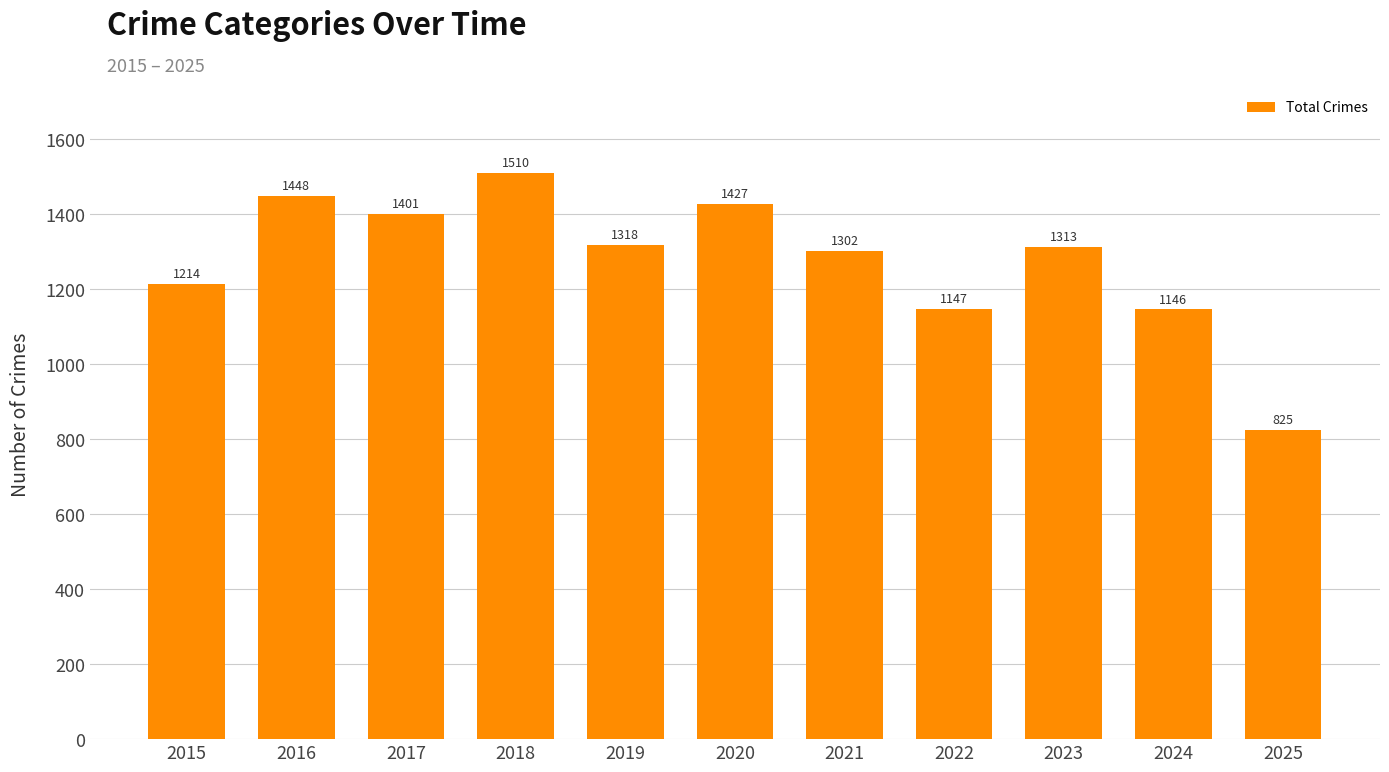

Which label corresponds to the largest value in the chart?

2018